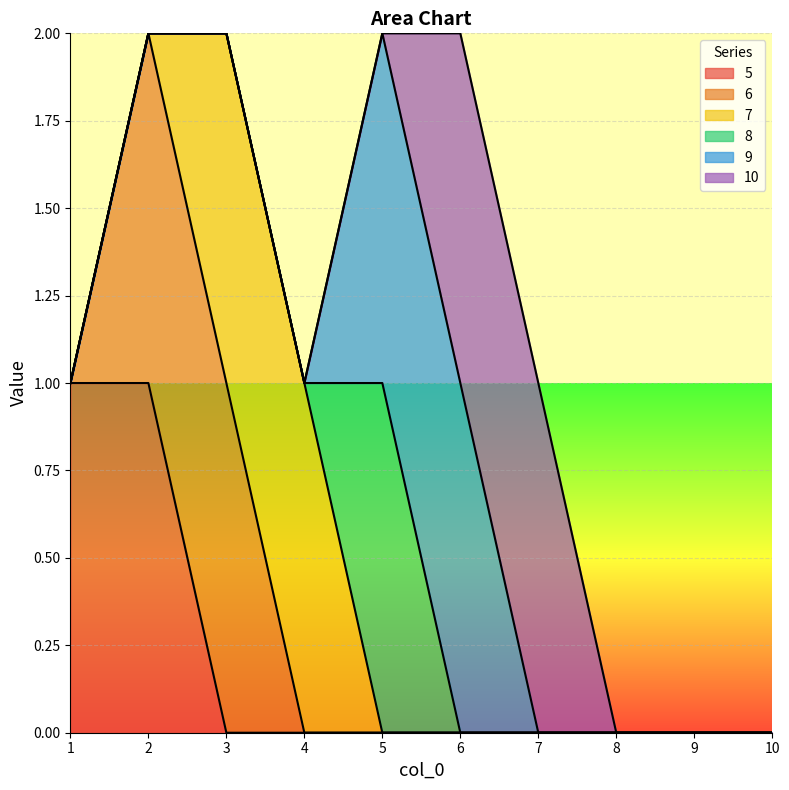

How many lines are shown in the chart?

6